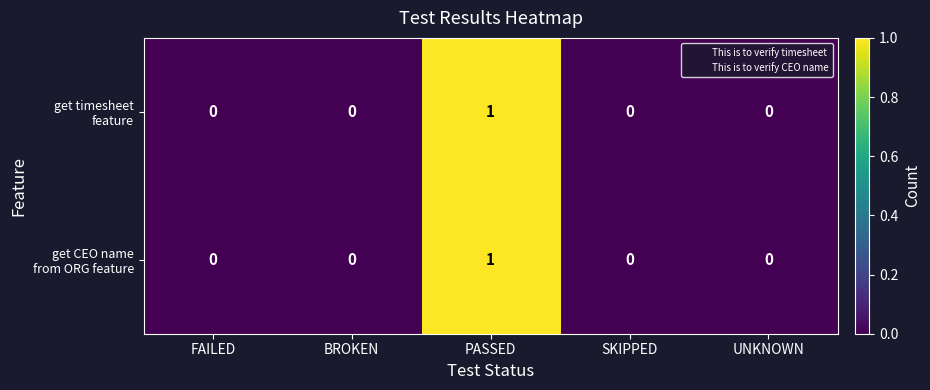

At which category is the sum across all series the highest?

PASSED